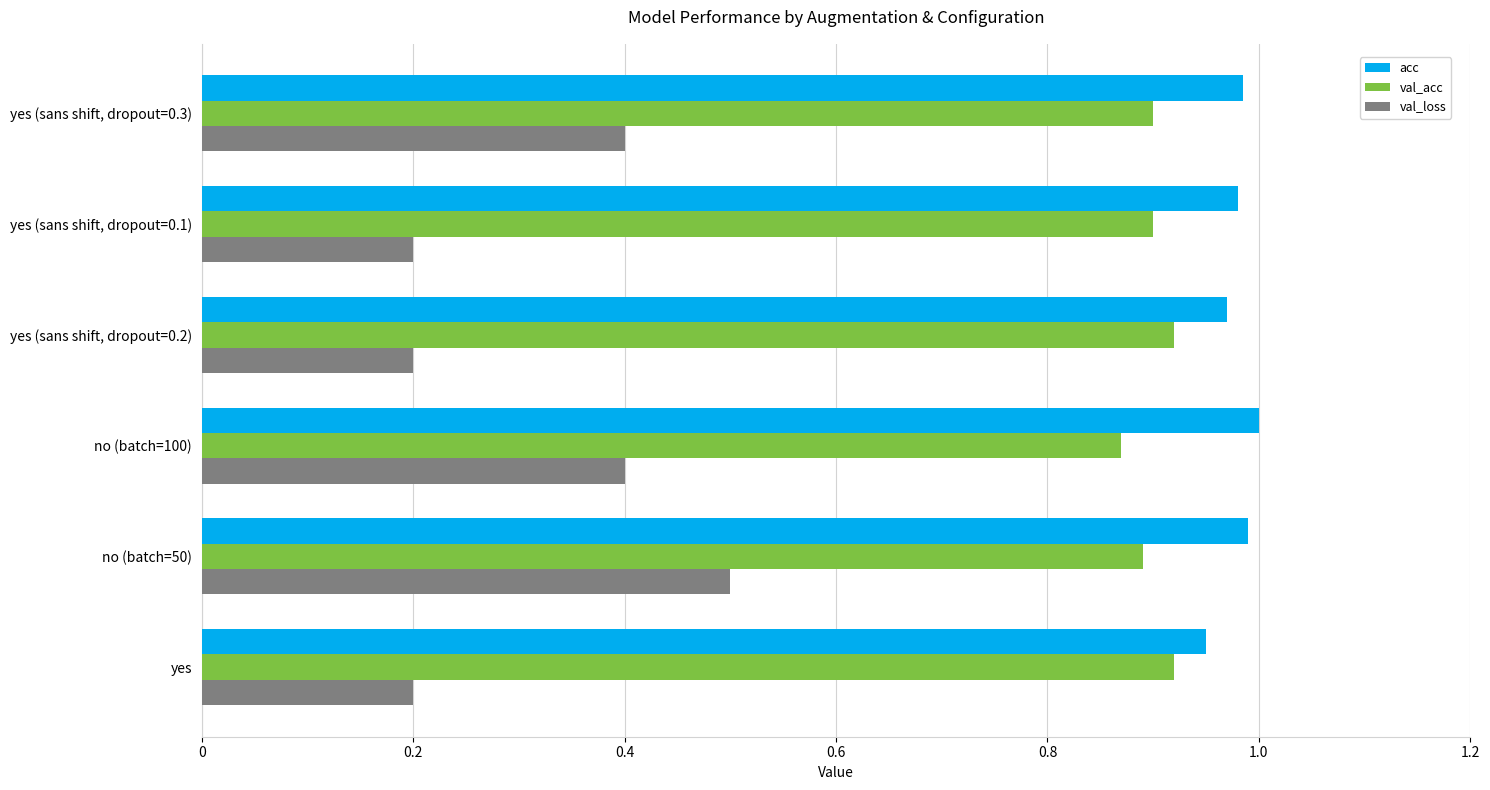

The val_acc series shows 1.4 at no (batch=50). True or false?

False